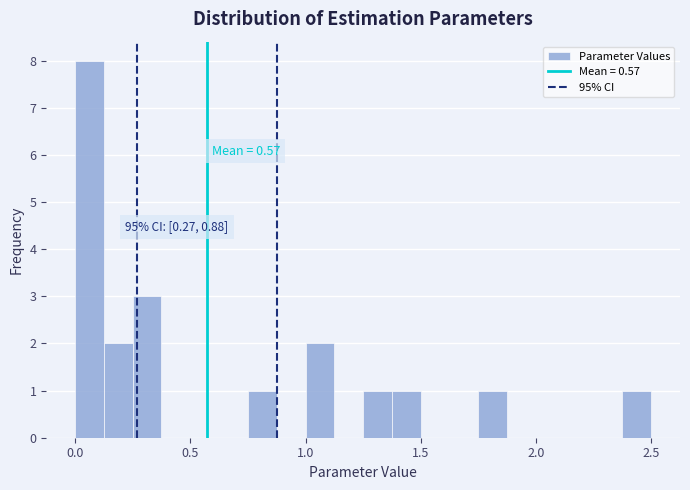

Around what value on the x-axis is the tallest bar? Give the approximate position of its centre, as read against the axis.

0.05